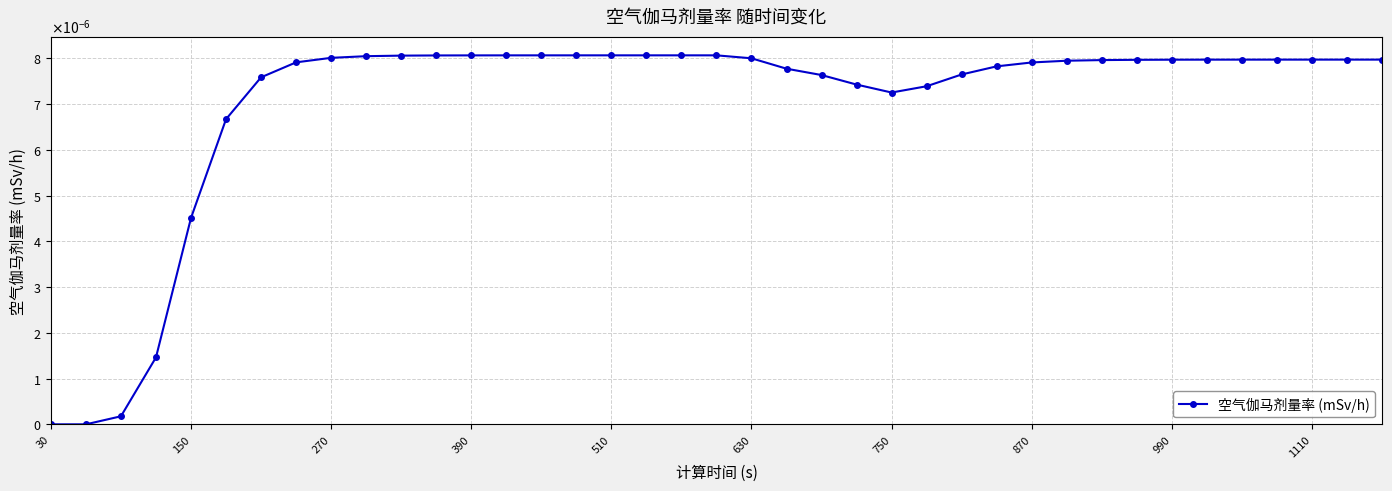

Does the chart have visible grid lines?

Yes